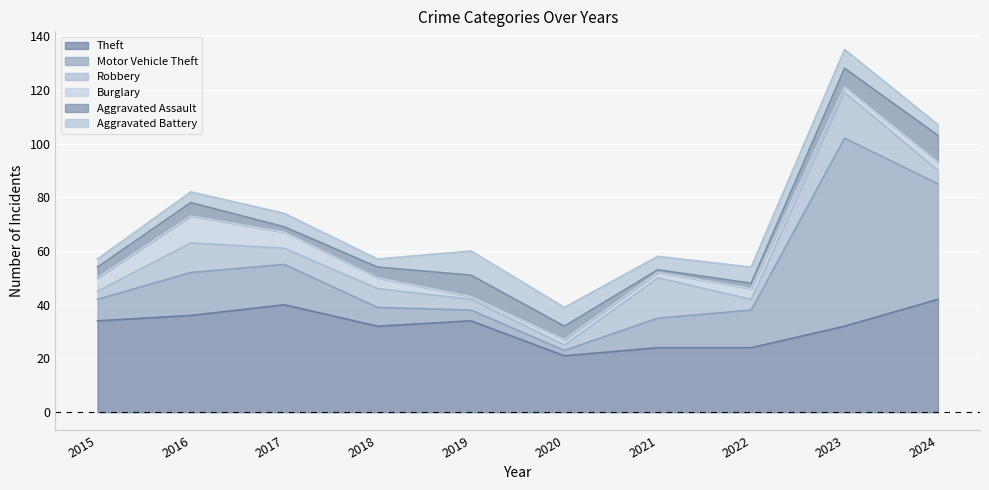

What is the spread (max minus min) of values at 2018?

29